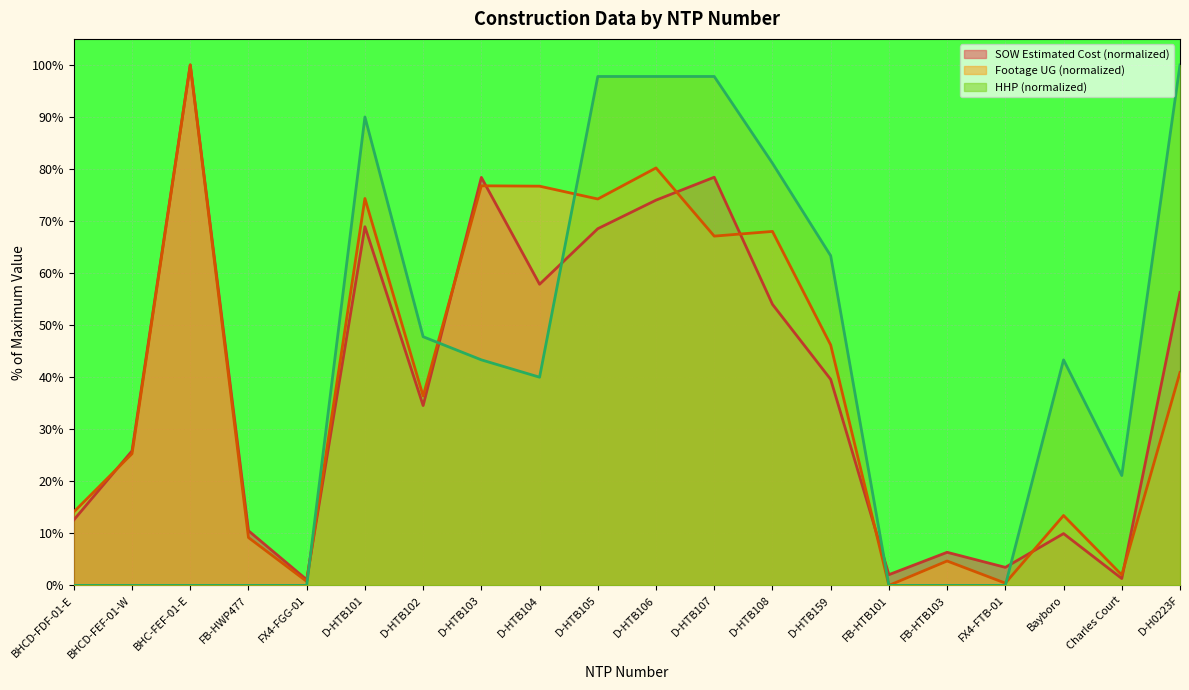

Which series changed the most between BHCD-FEF-01-W and Bayboro?

HHP (normalized)